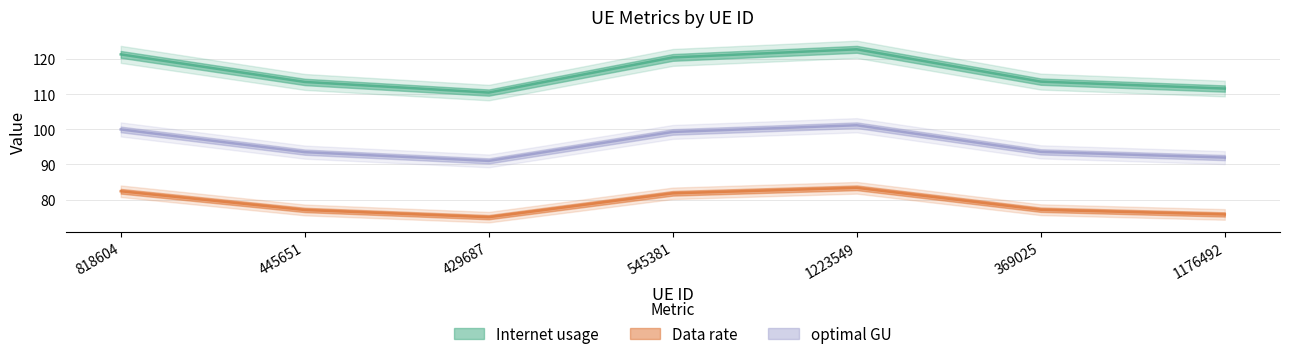

Where does the optimal GU series first go above 77?

818604